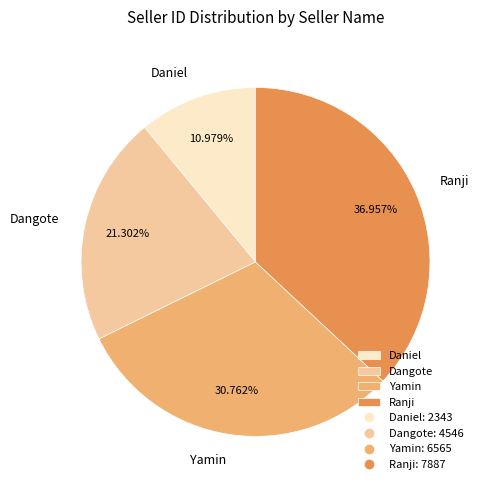

To the nearest percent, what percentage of the pie is Daniel?

11%